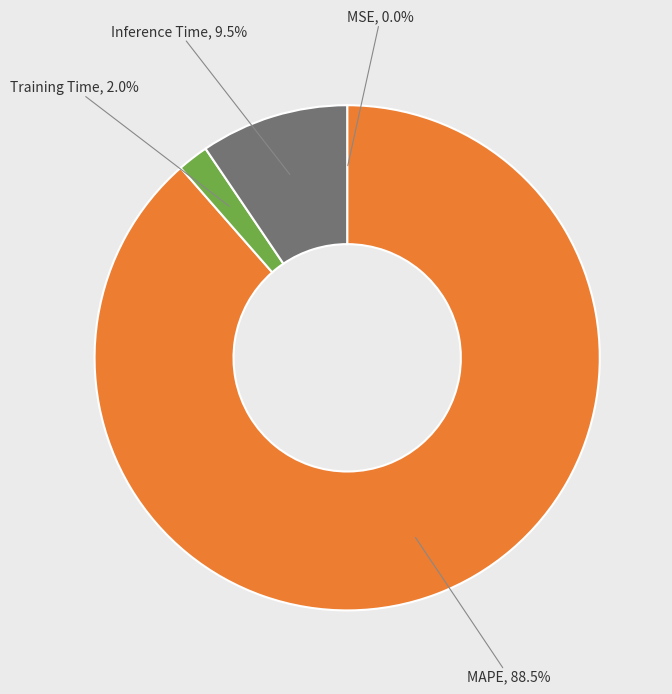

How much of the chart is everything except MAPE?

11.5%